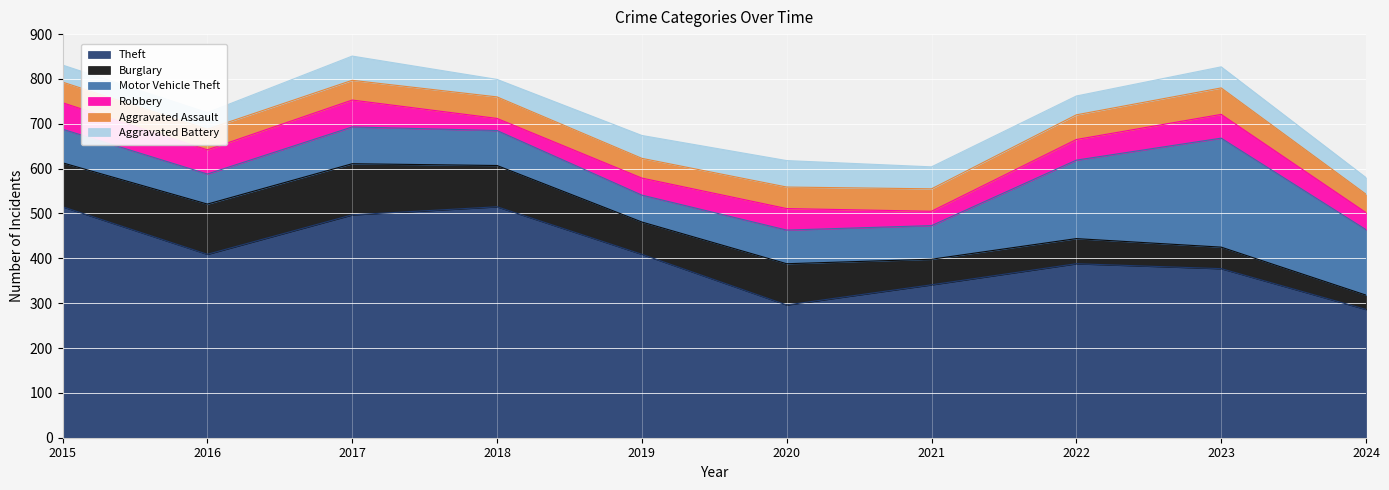

True or false: Robbery and Theft intersect in this chart.

False